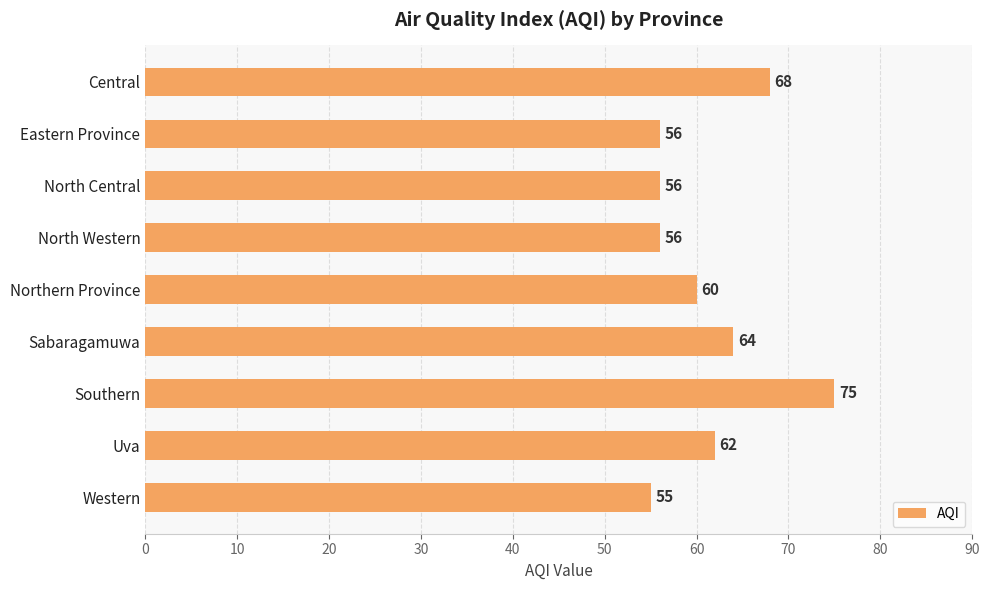

The value at Western is 55. True or false?

True